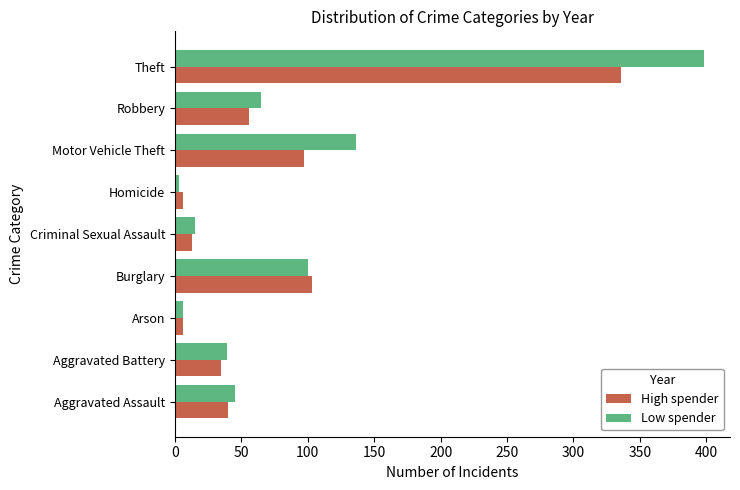

What is the total value across all series at Criminal Sexual Assault?

28